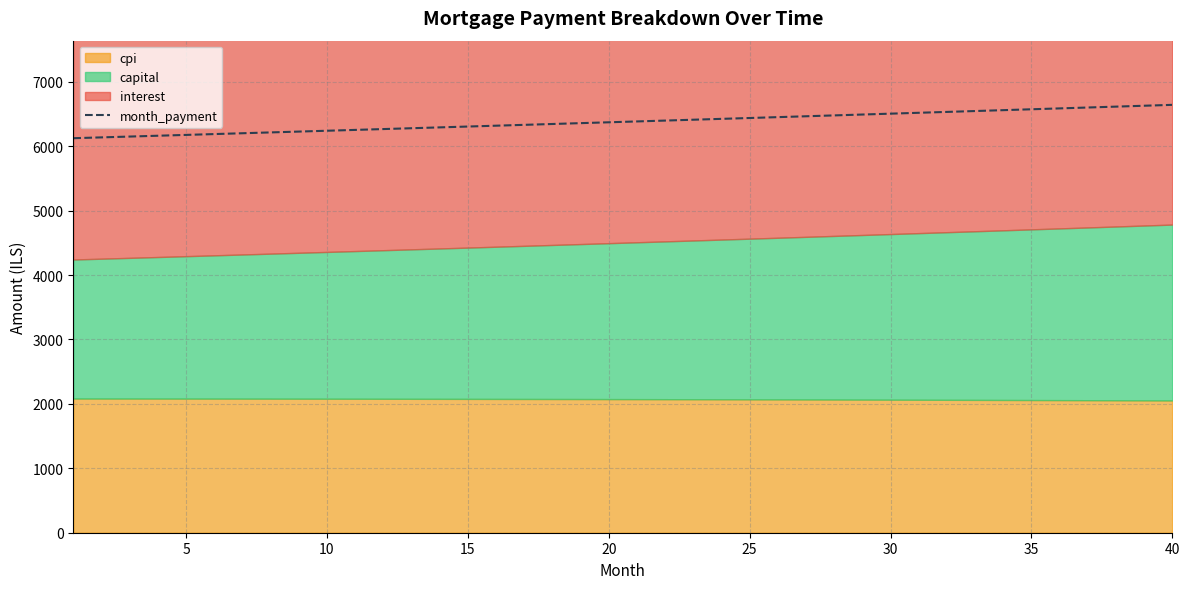

How many data points are less than 6385?

20